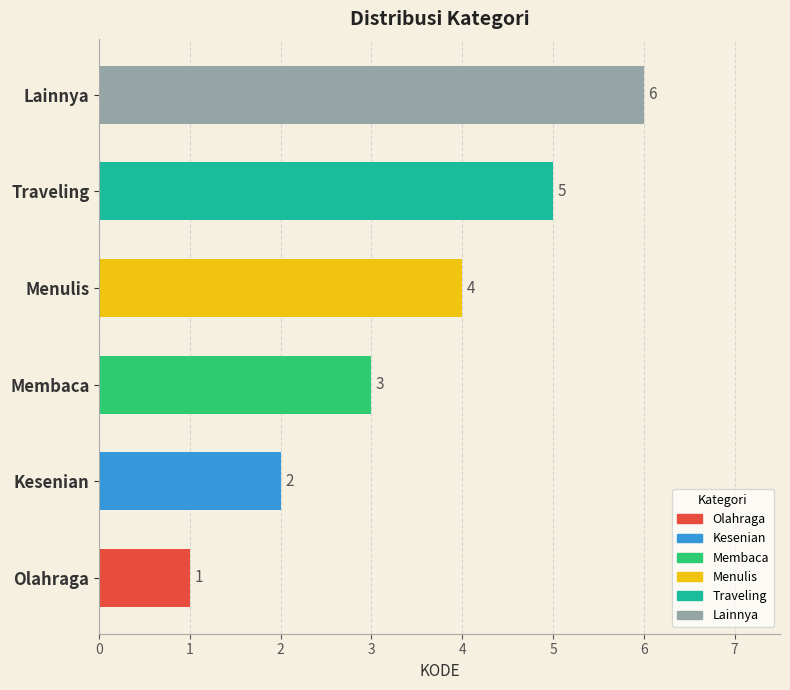

How many bars are there in total?

6